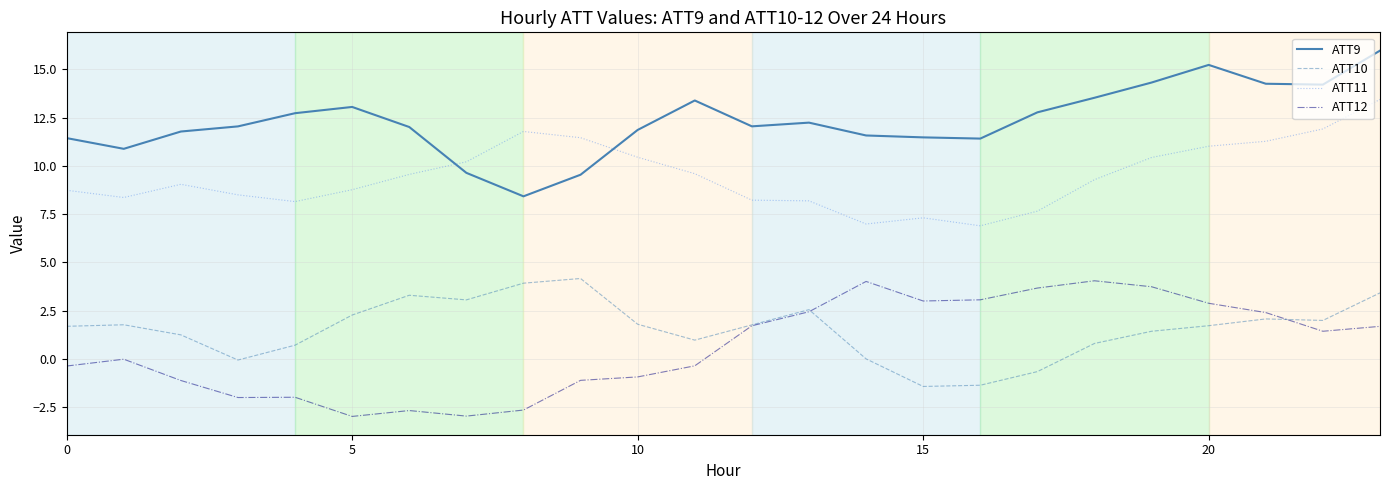

What is the lowest value of the ATT10 series?

-1.4